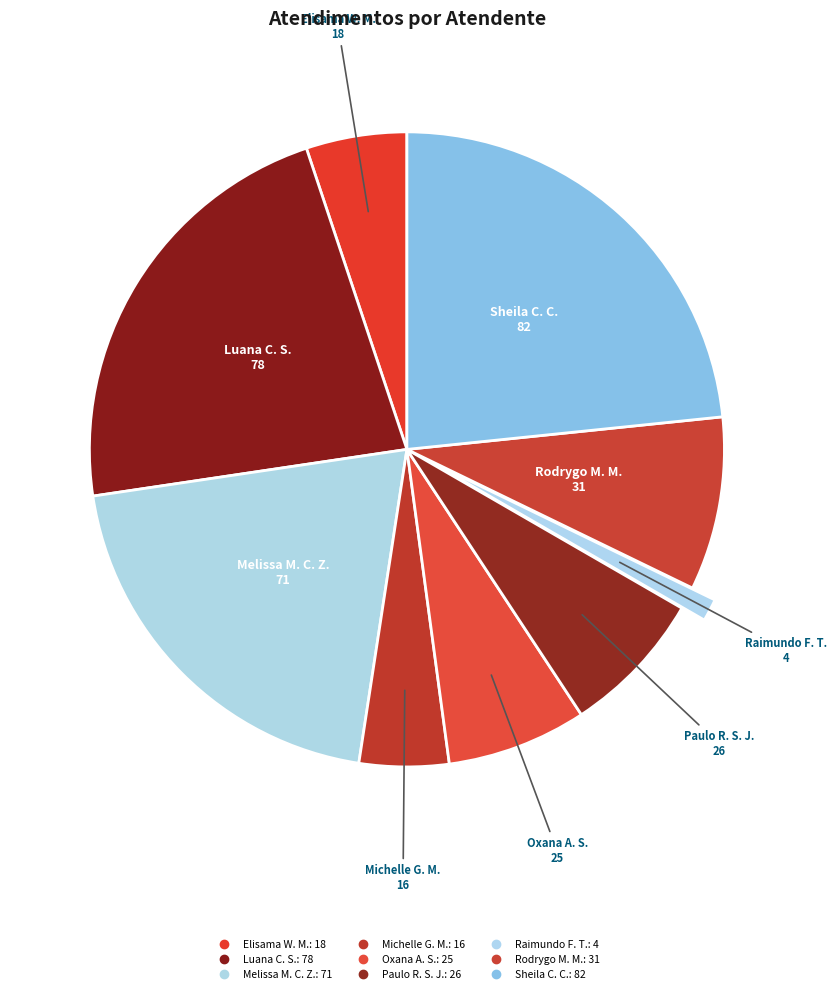

How many slices are in this pie chart?

9